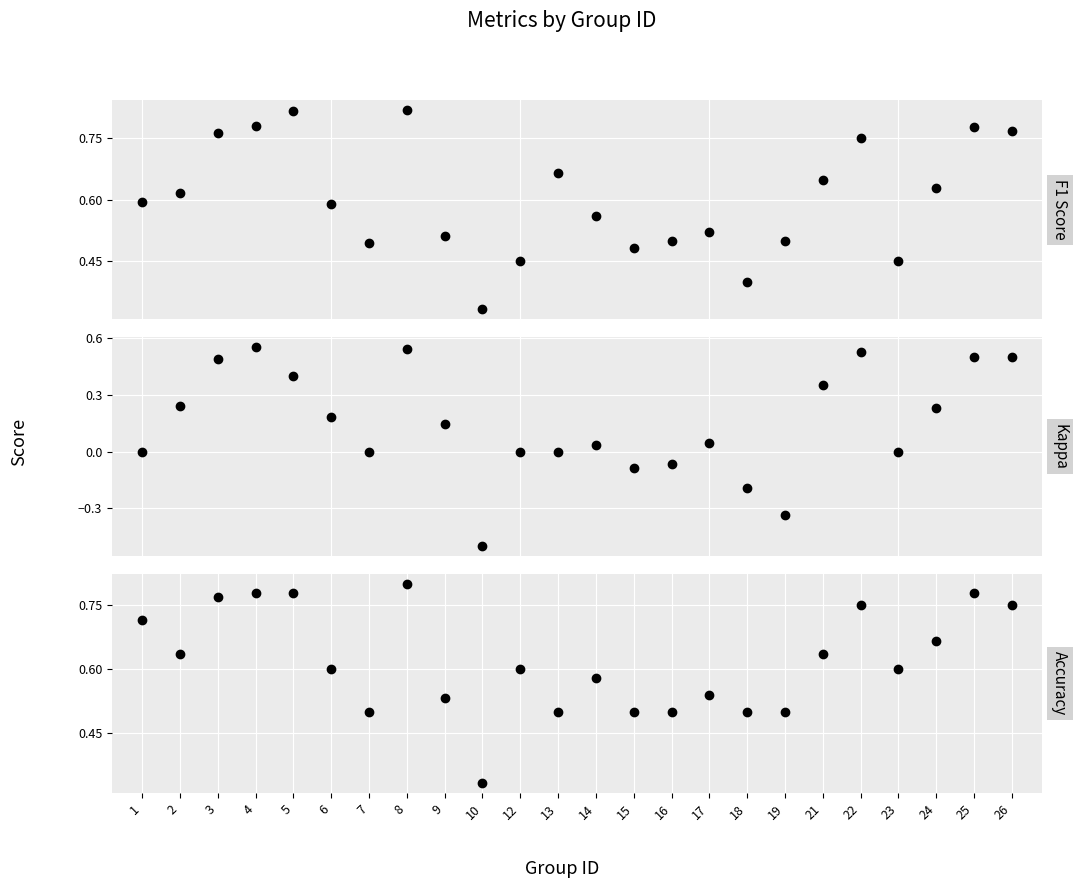

What is the difference between the second highest and second lowest values in the accuracy series?

0.3